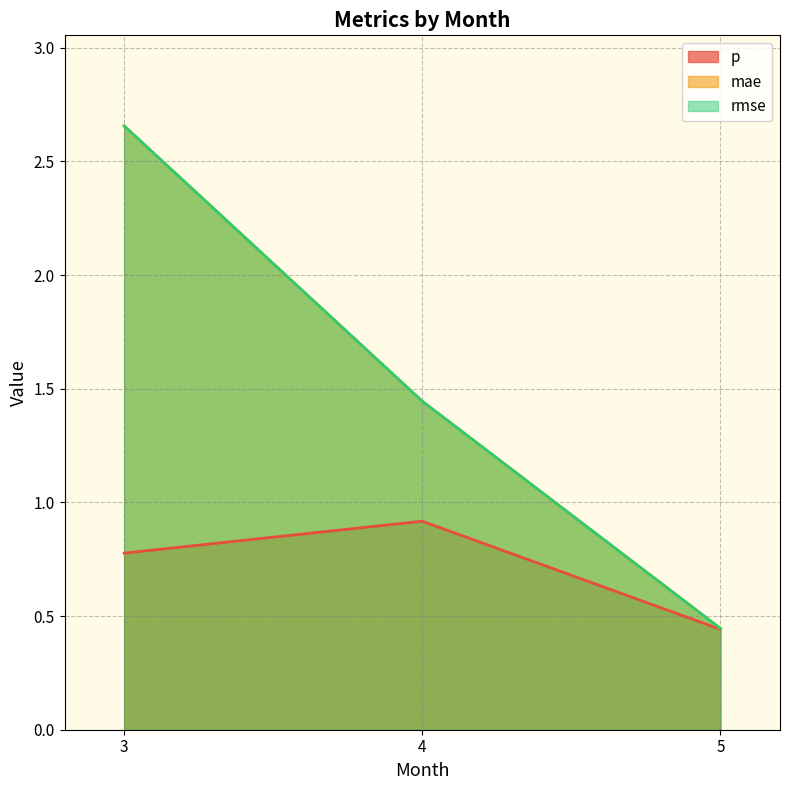

What is the maximum value shown in the chart?

2.7